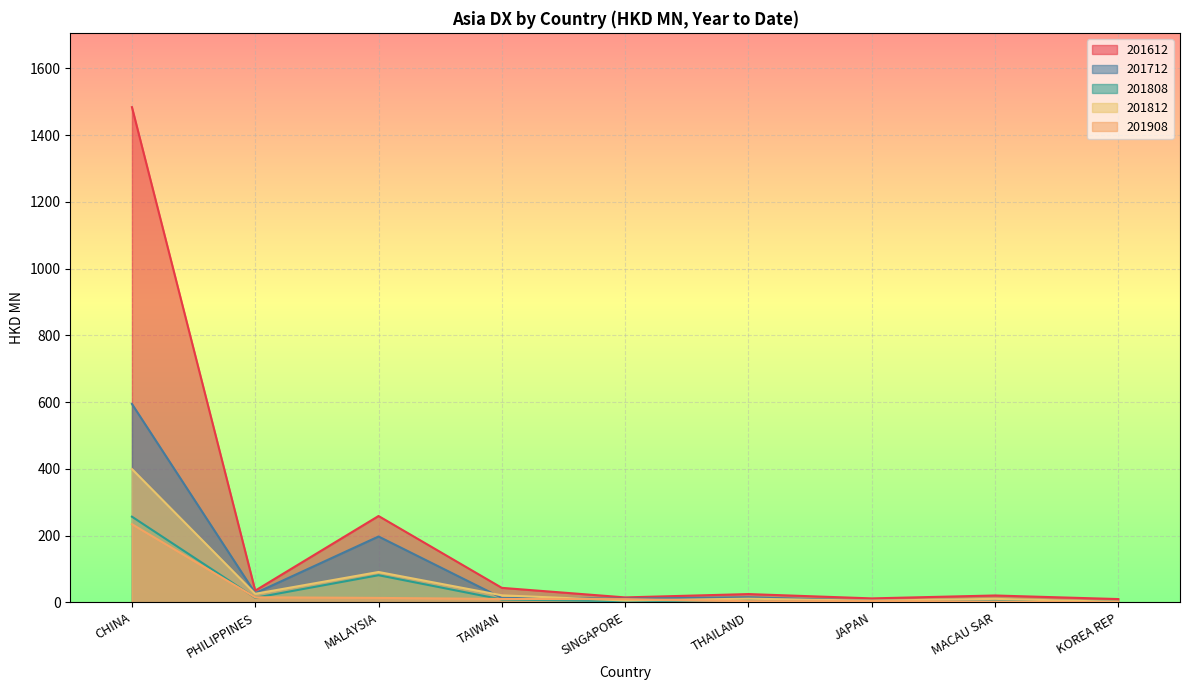

True or false: 201612 has a value of 25.0 at THAILAND.

True